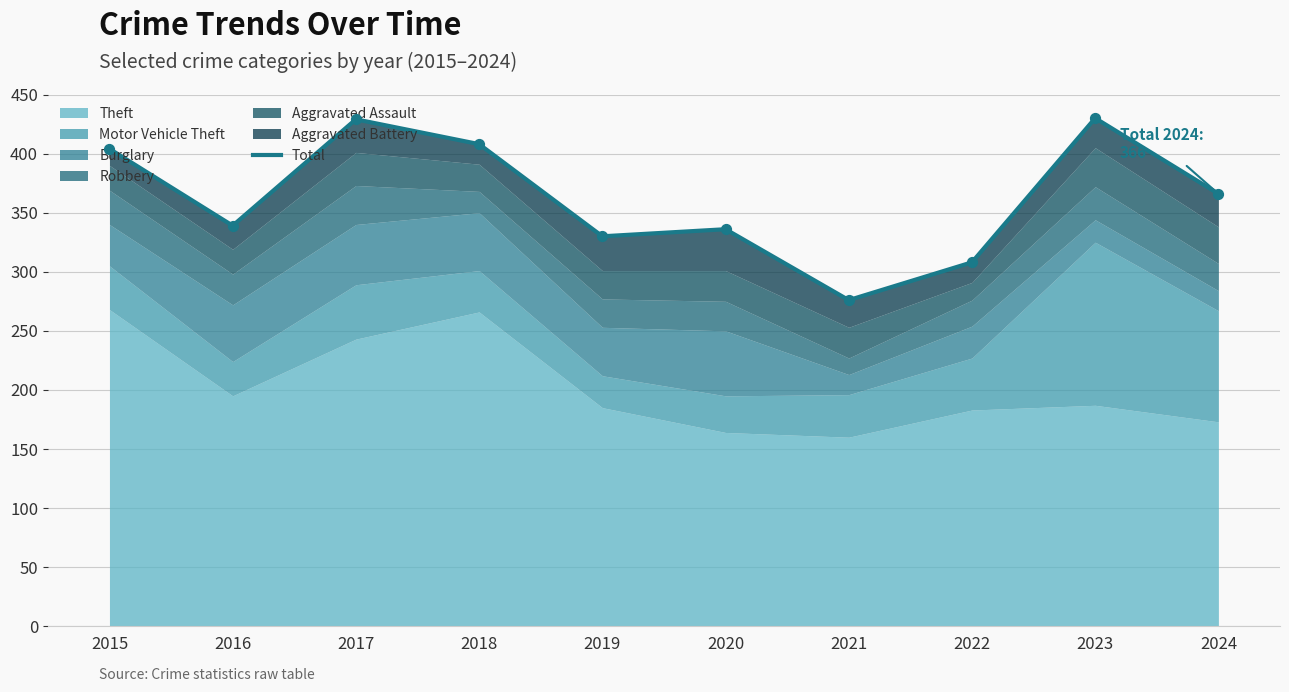

What is the change in value from 2019 to 2022?

-22